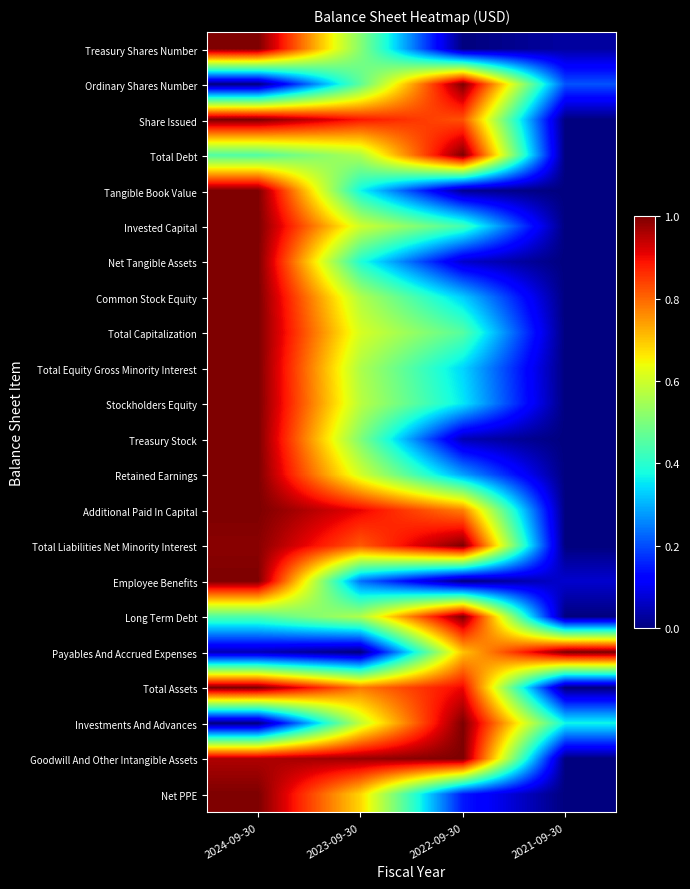

What is the total value across all series at 2021-09-30?

1.7